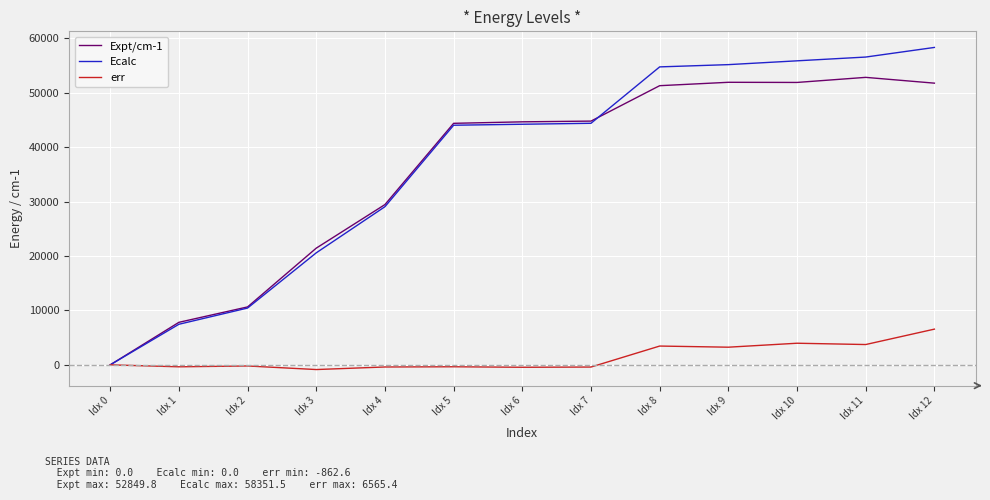

The value of Expt/cm-1 at Idx 4 is 40749.4. True or false?

False